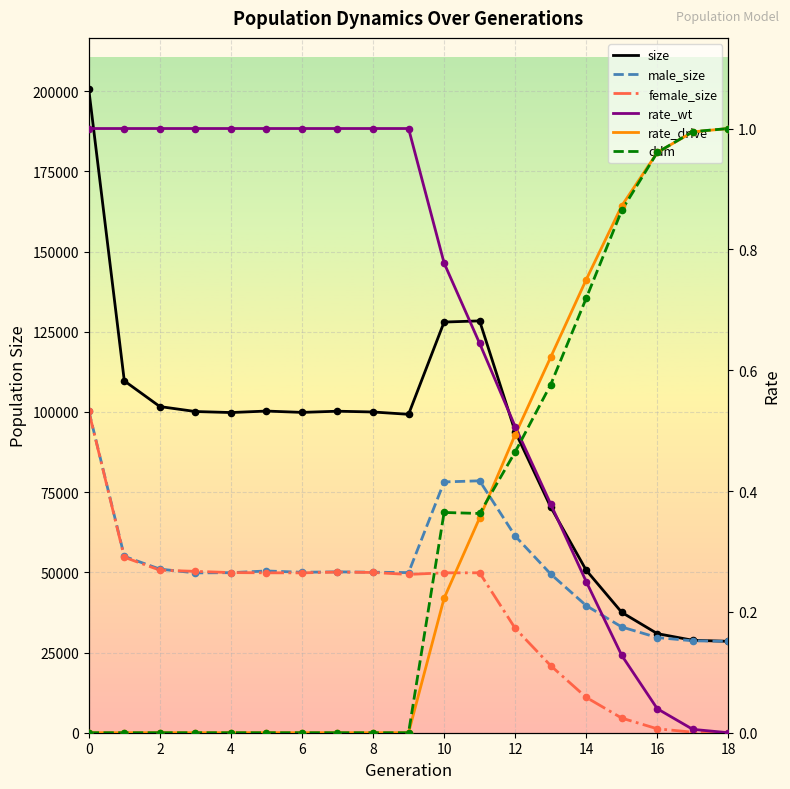

What are all the series names shown in the legend?

size, male_size, female_size, rate_wt, rate_drive, ddm